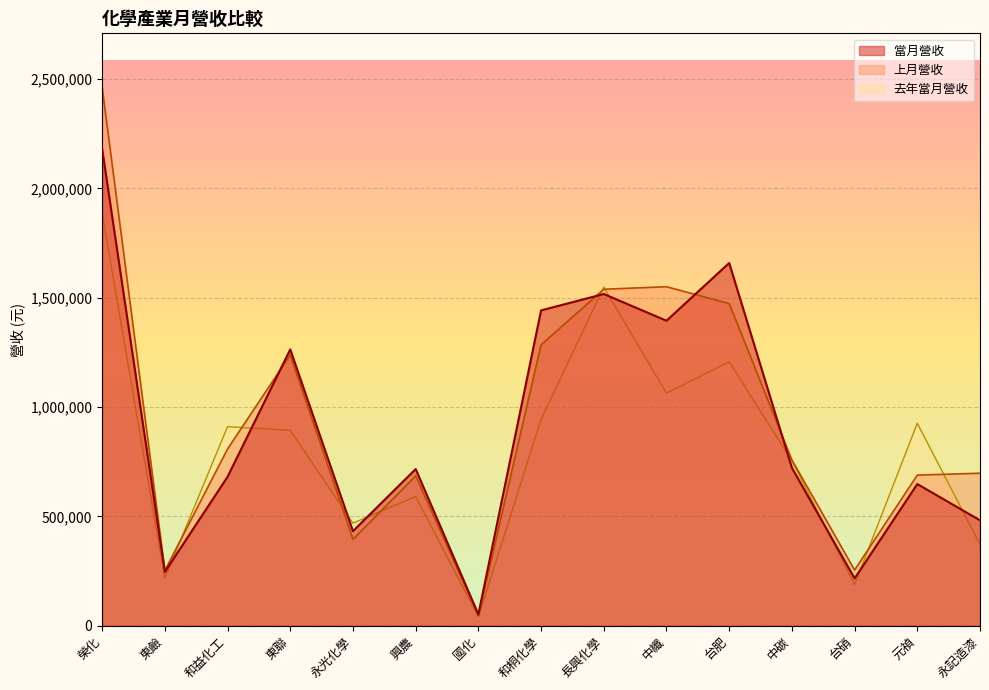

At how many categories does at least one series exceed 909894?

8